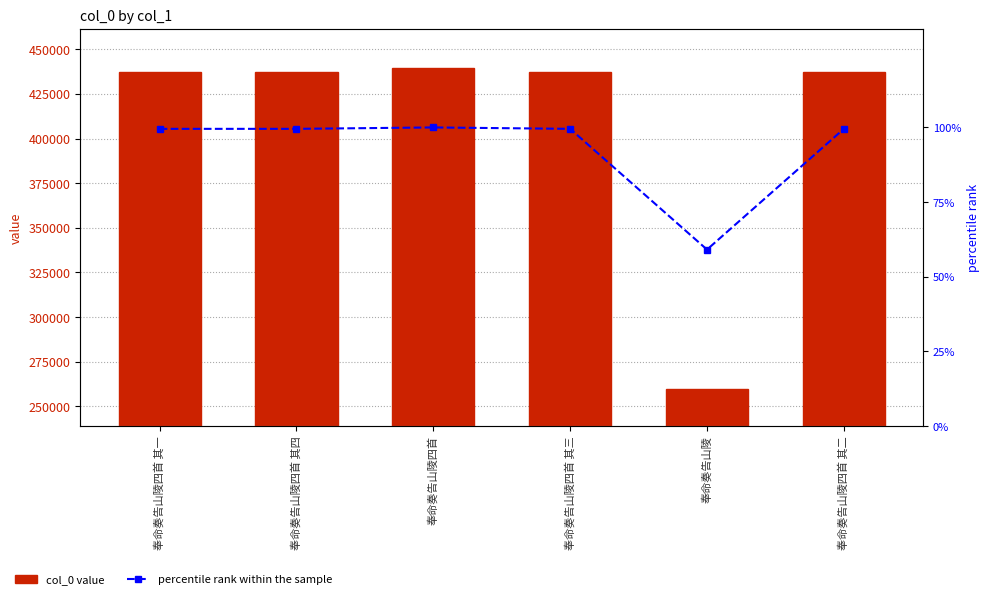

Between 奉命奏告山陵四首 其三 and 奉命奏告山陵, which series saw the biggest shift?

col_0